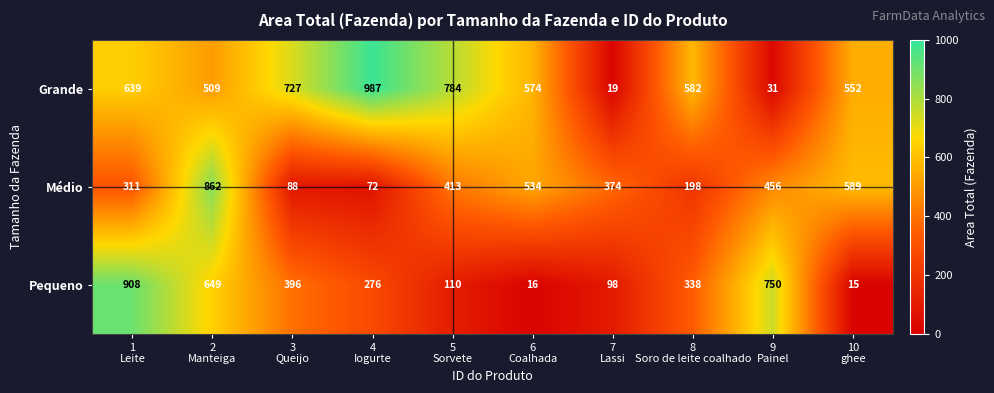

Rank the series by their average value, from highest to lowest.

Grande, Médio, Pequeno